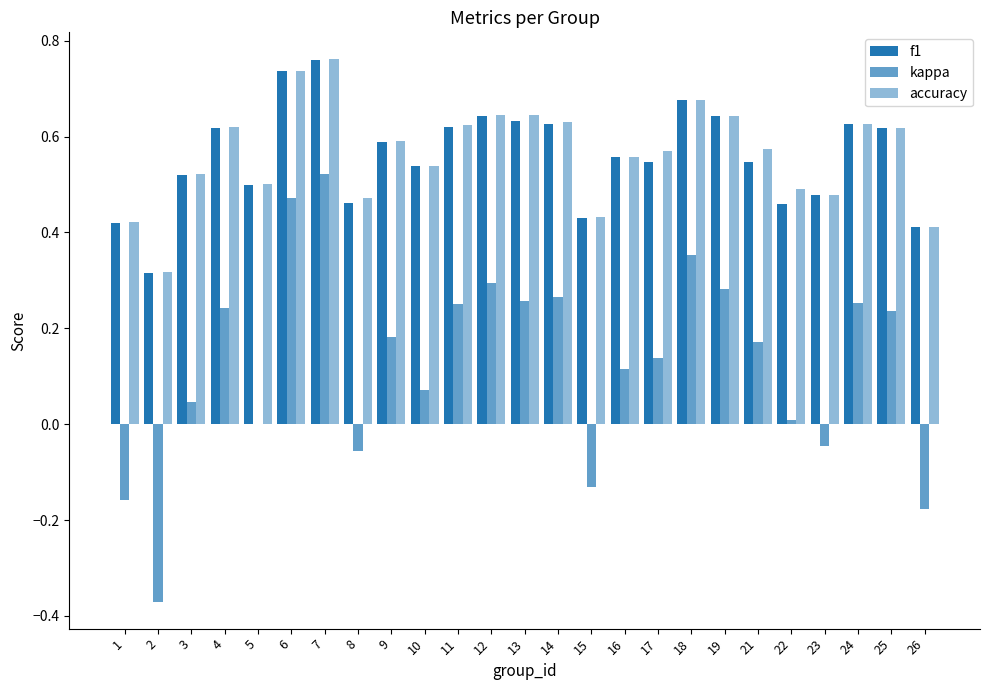

Which category has the lowest value in the f1 series?

2